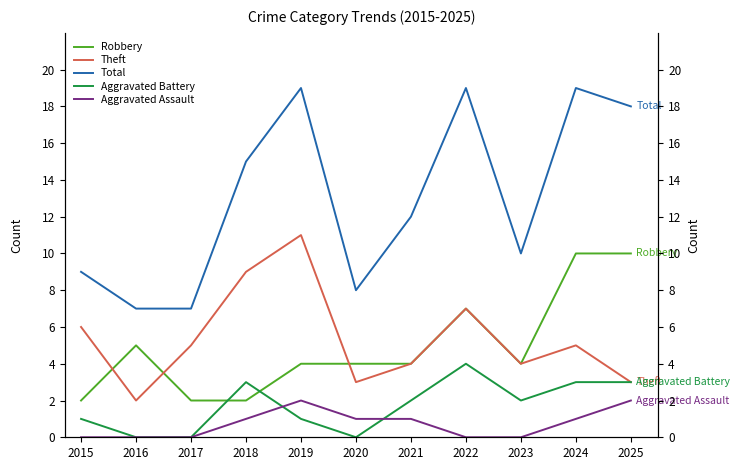

Which category has the highest value across all series?

2019